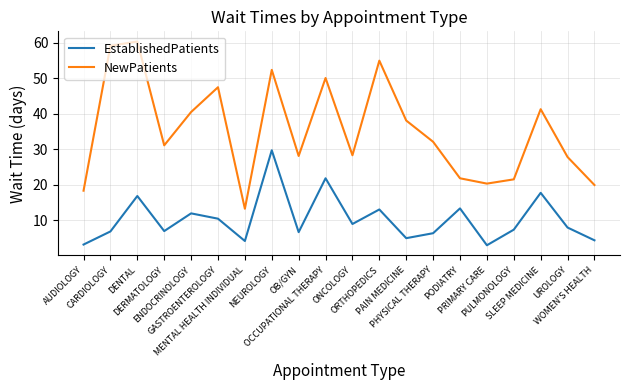

Is it true that EstablishedPatients equals 7.0 at MENTAL HEALTH INDIVIDUAL?

False